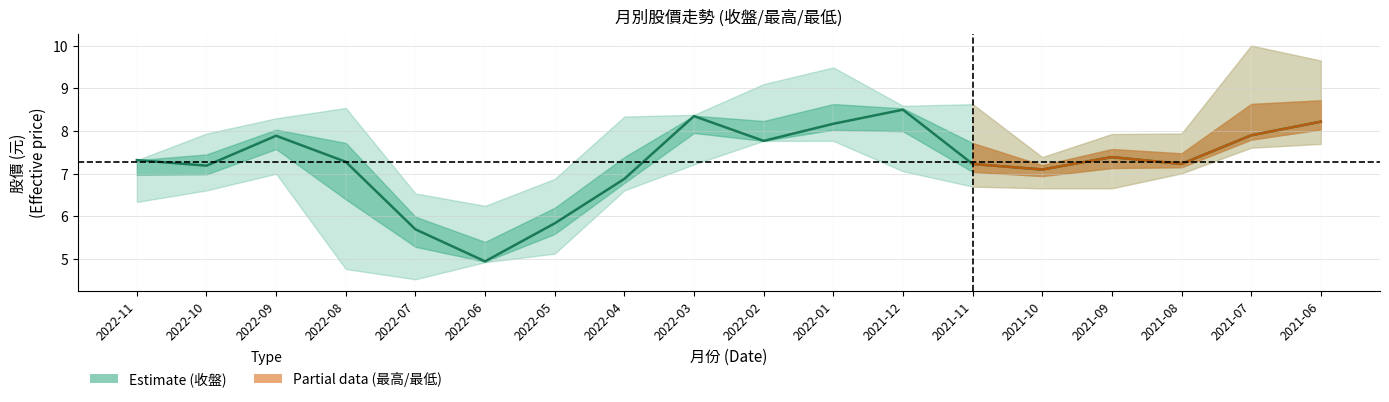

True or false: 最低 has more than 2 interior local peaks.

False